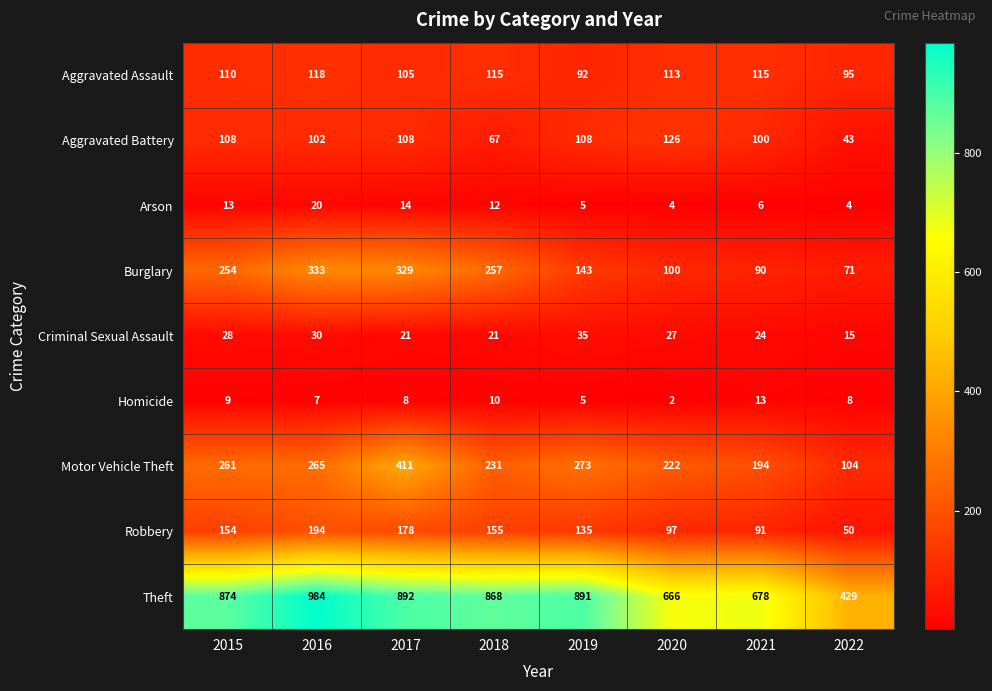

Which series changed the most between 2016 and 2022?

Theft